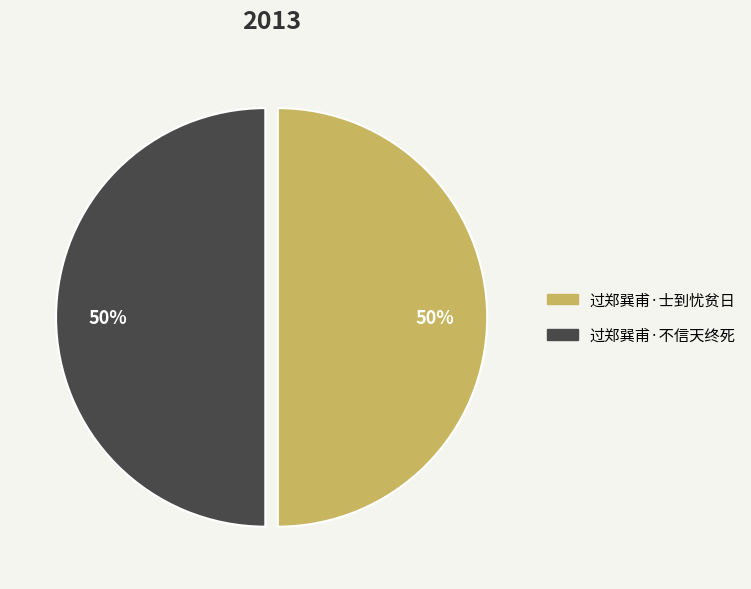

True or false: 过郑巽甫·不信天终死 accounts for 58% of the total.

False